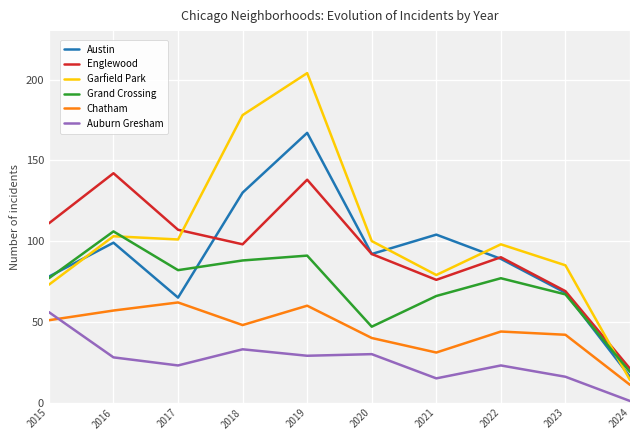

Between 2018 and 2023, which series saw the biggest shift?

Garfield Park